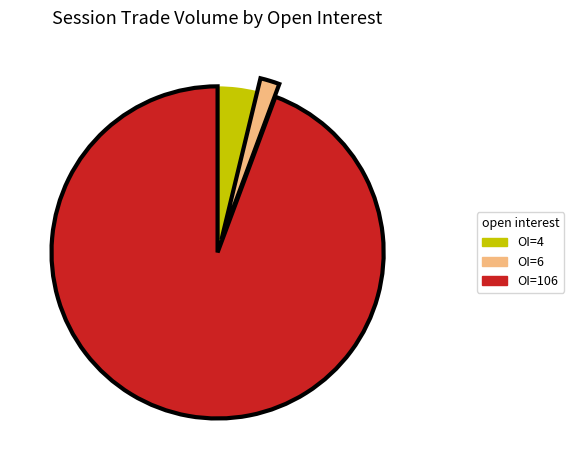

Count the number of slices in the pie.

3